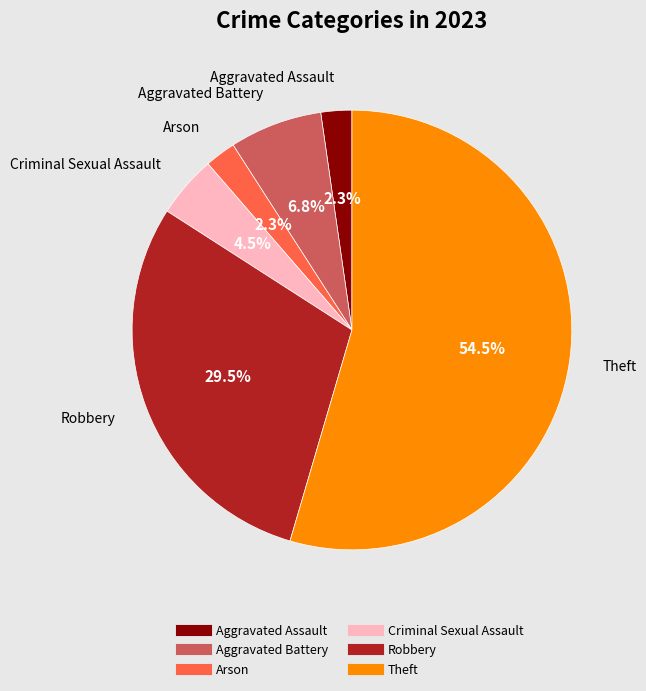

Is there any slice that represents more than half of the pie?

Yes